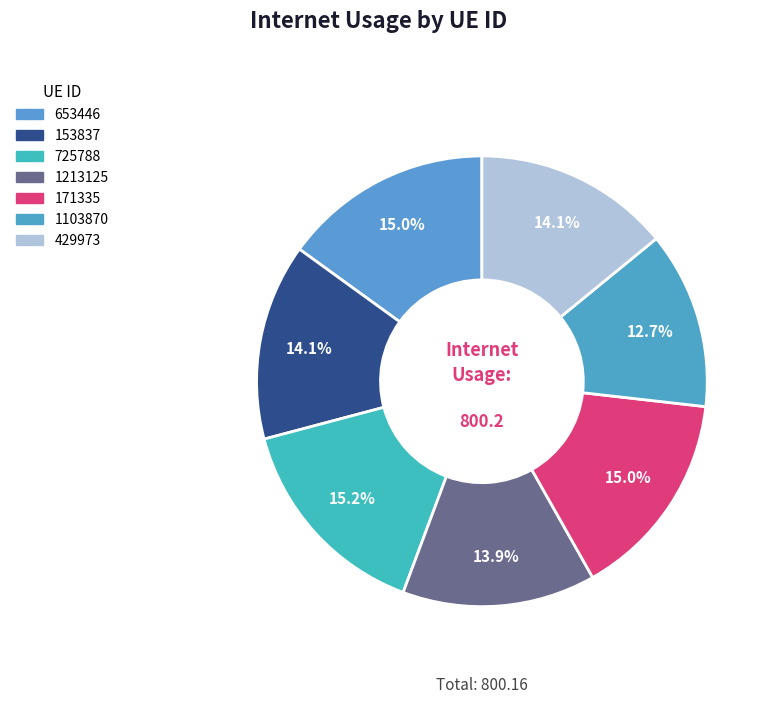

How much of the chart is everything except 429973?

85.9%